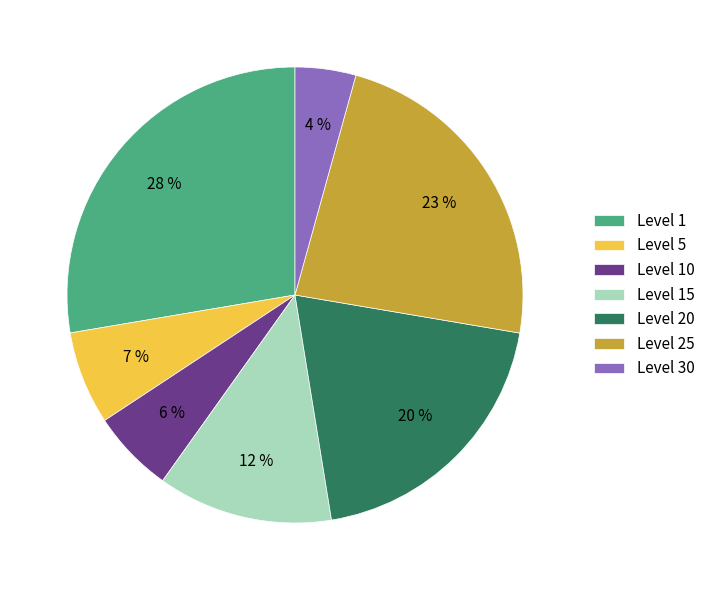

Rank the categories by value from highest to lowest.

Level 1, Level 25, Level 20, Level 15, Level 5, Level 10, Level 30